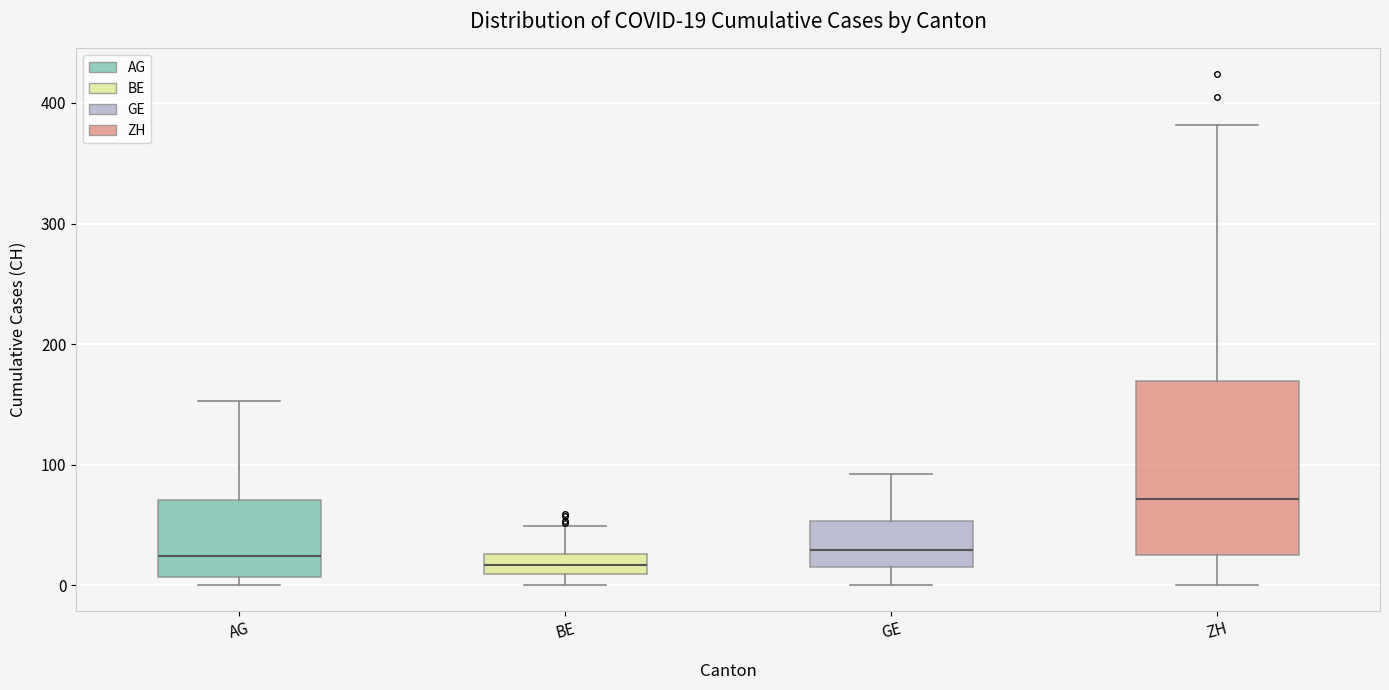

Comparing the boxes themselves (not the whiskers), which one is the tallest?

ZH